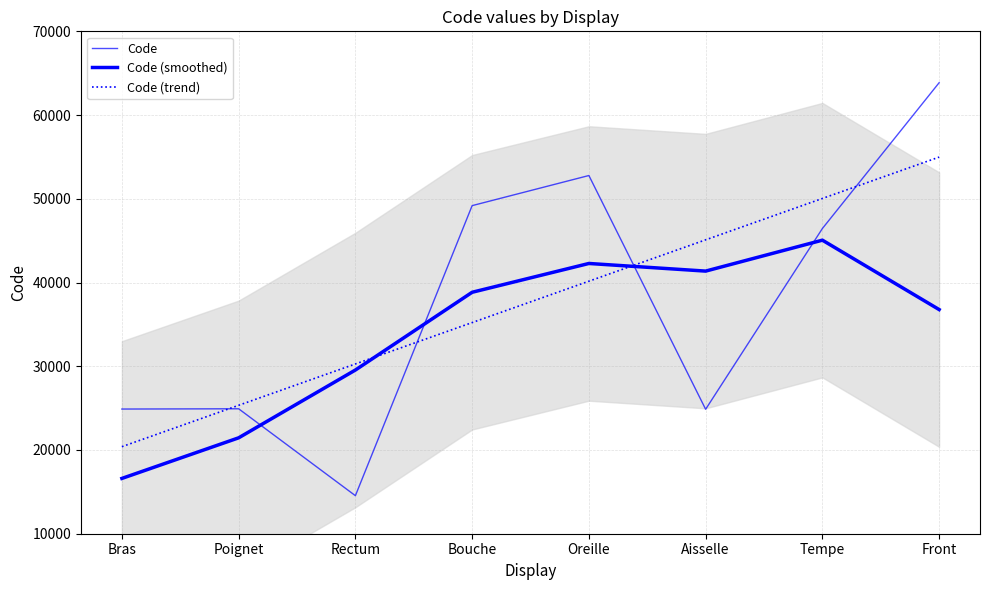

What is the total value across all series at Tempe?

141548.2